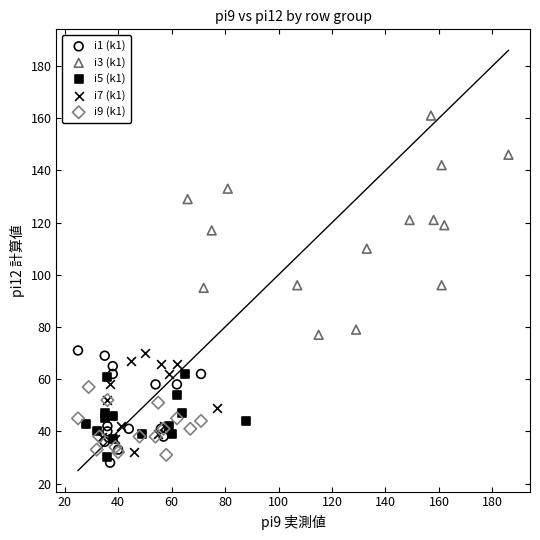

Which series contains the highest Y value?

i3 (k1)